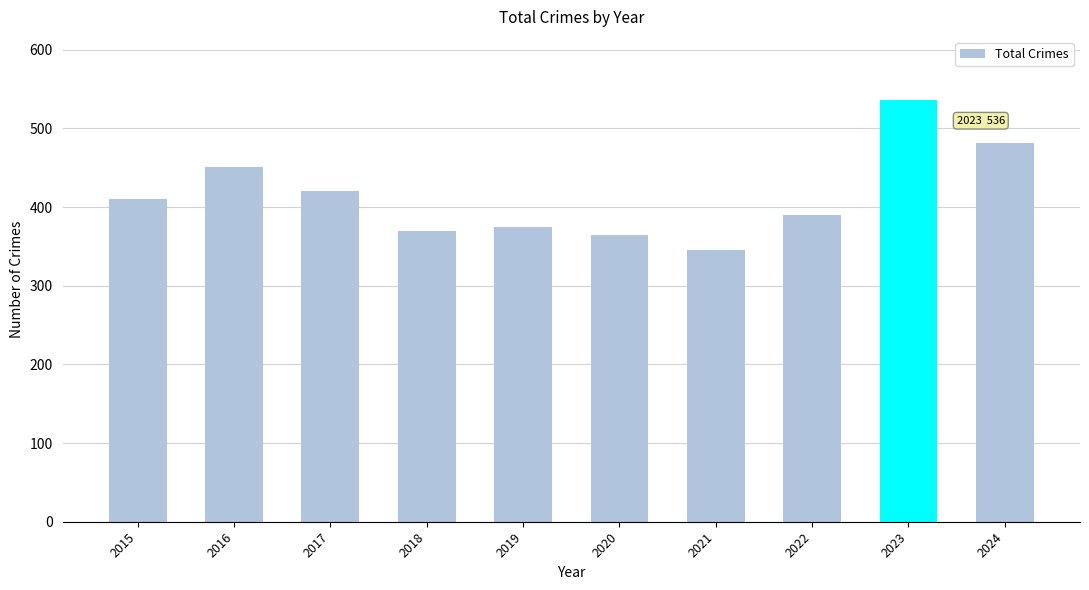

What is the sum of all values?

4144